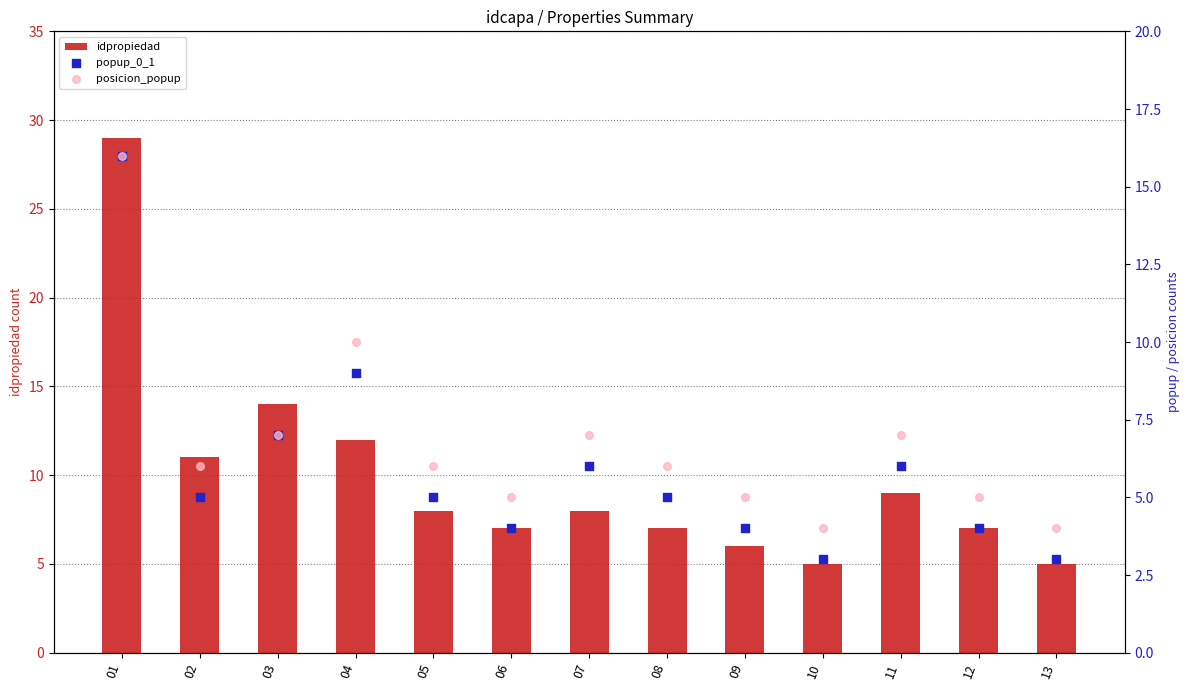

What are all the series names shown in the legend?

idpropiedad, popup_0_1, posicion_popup